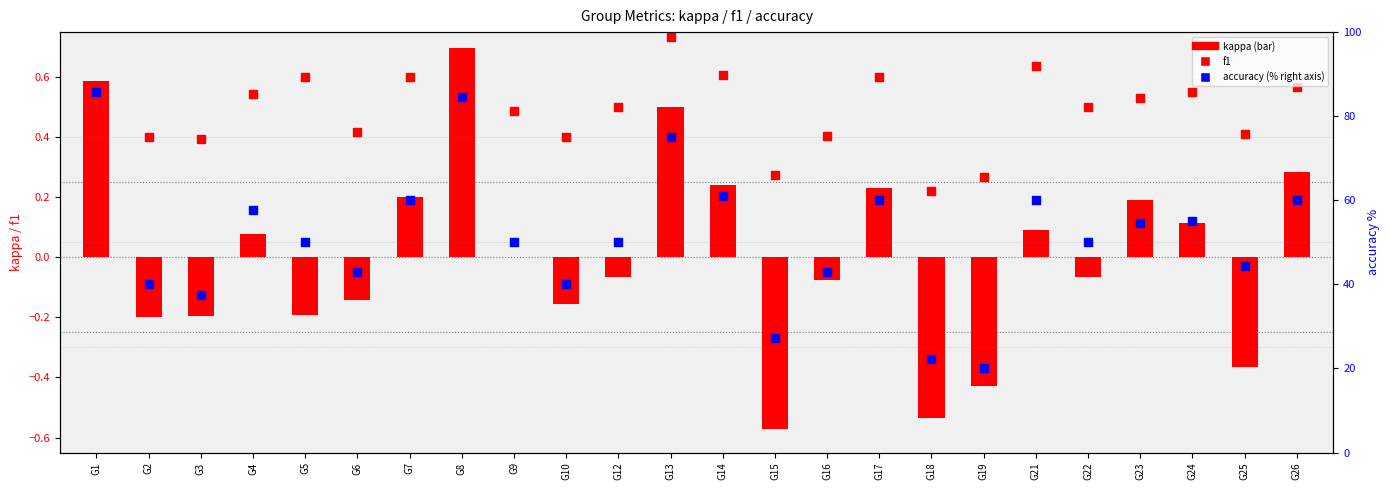

At how many categories does at least one series exceed 71?

3